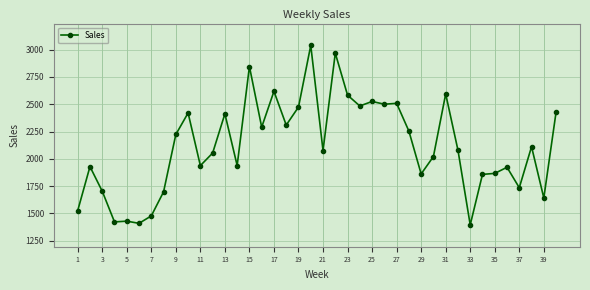

What is the maximum value shown in the chart?

3038